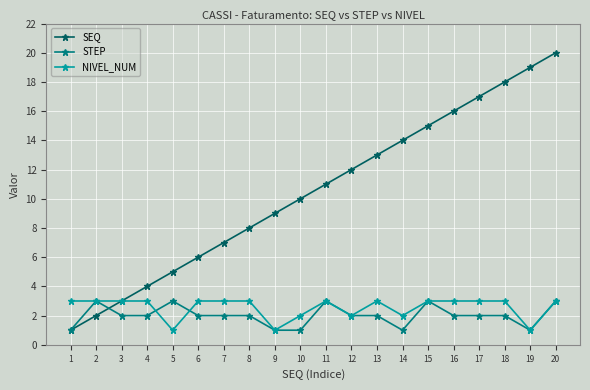

What is the difference between the highest and lowest values at 19?

18